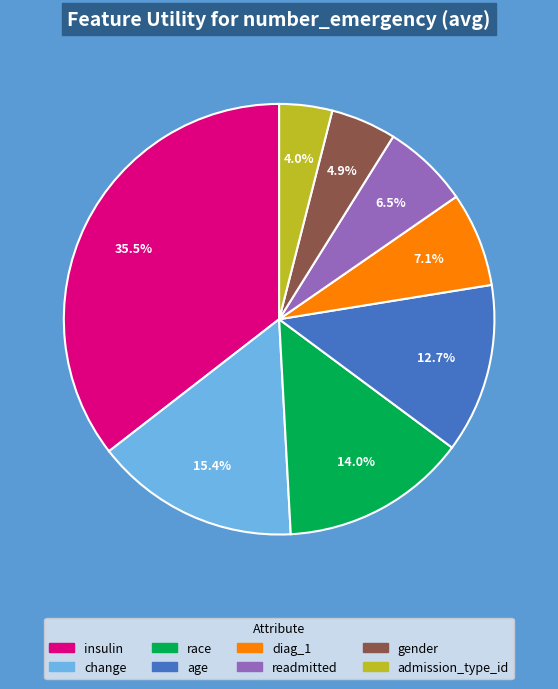

Is it true that change is 21% of the pie?

False